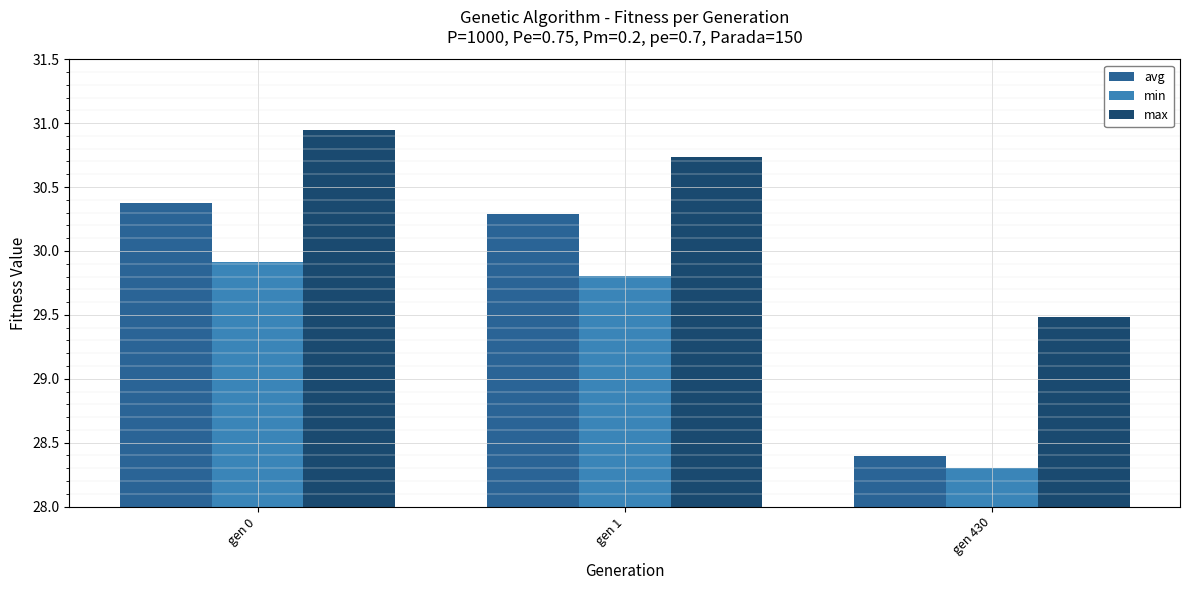

What is the maximum value for avg?

30.4